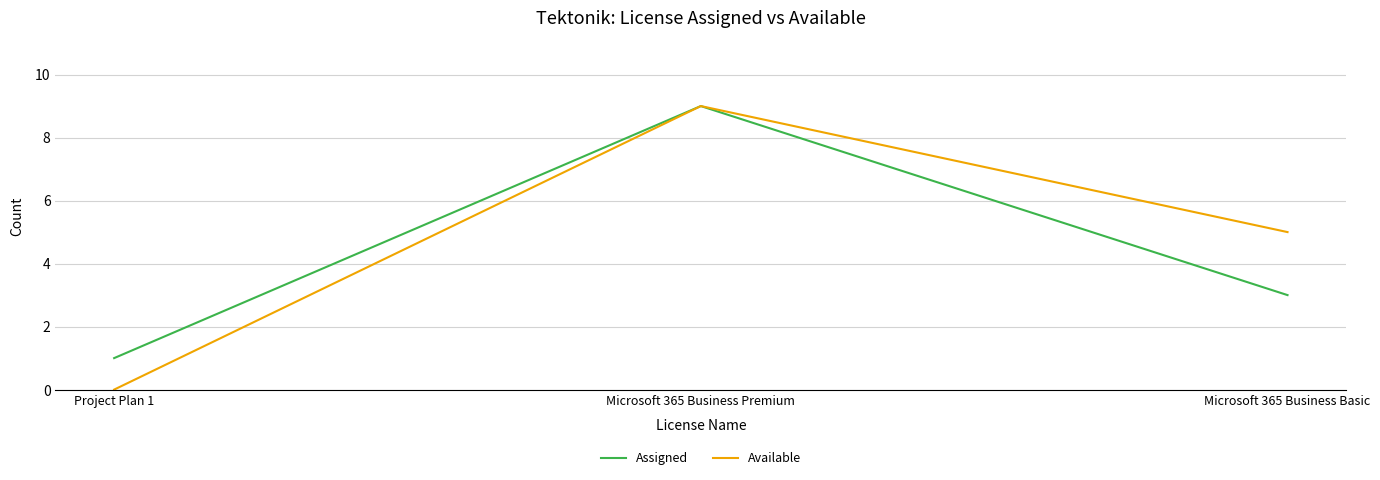

How many values in the Available series are below 5?

1